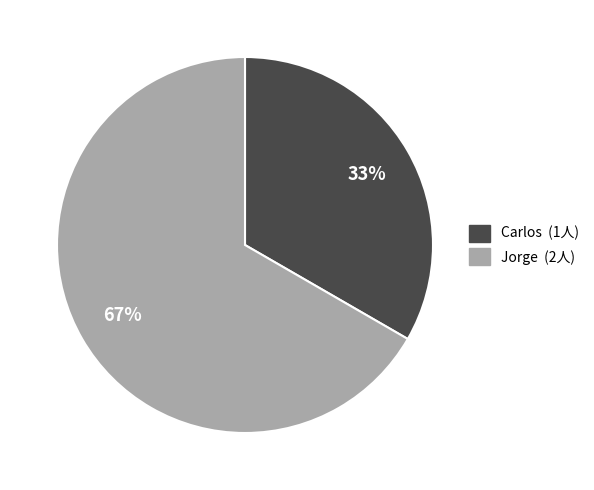

The Carlos slice represents 45% of the pie. True or false?

False